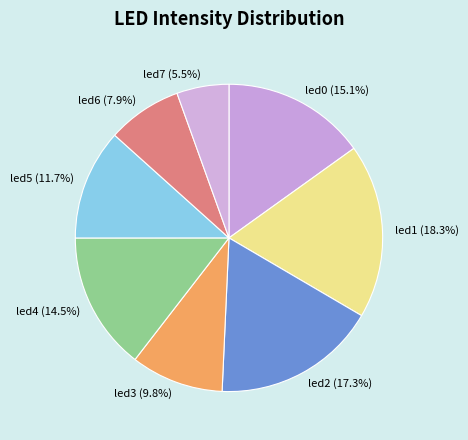

Is there any slice that represents more than half of the pie?

No